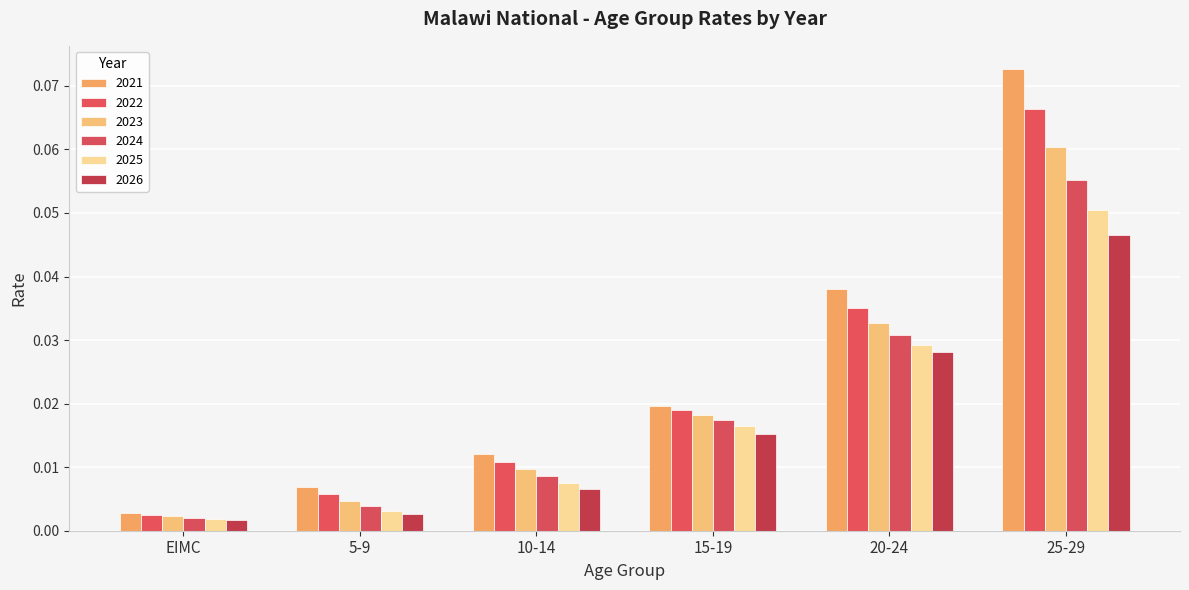

At how many categories does at least one series exceed 0?

6